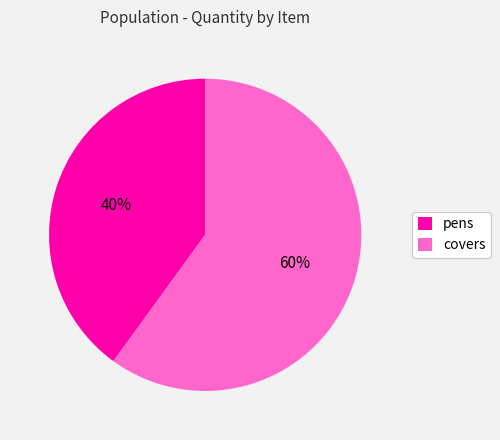

Rank the categories by value from highest to lowest.

covers, pens